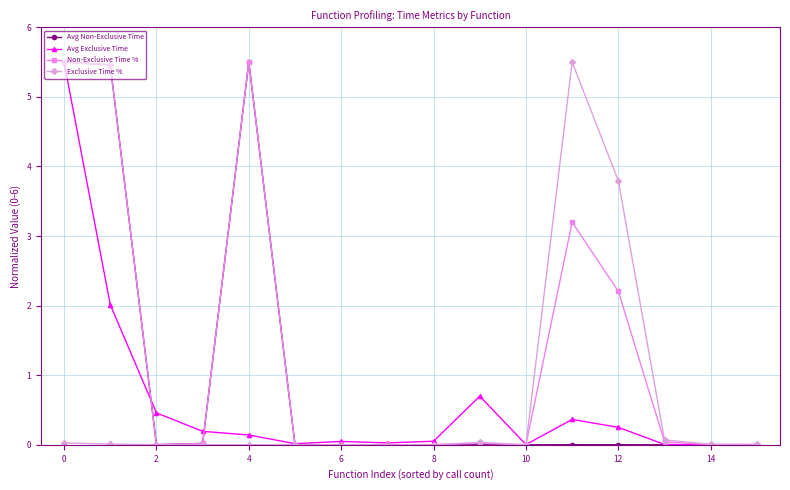

Which series has the largest total across all categories?

Non-Exclusive Time %